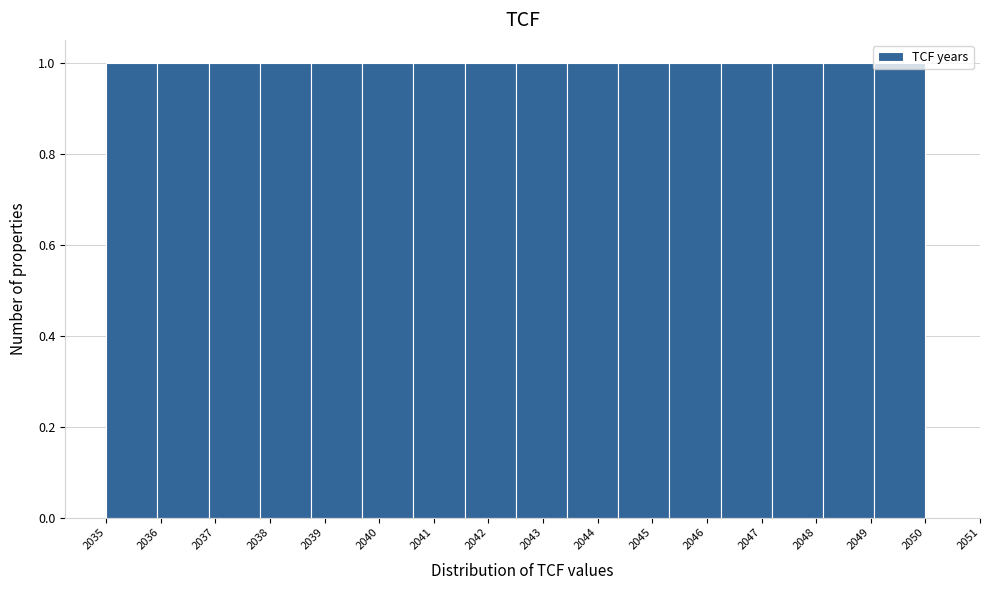

How tall is the bar that spans 2046.3 to 2047.2 on the x-axis? Neither the bar edges nor the heights are printed on the chart, so give them approximately, as read against the axes.

1